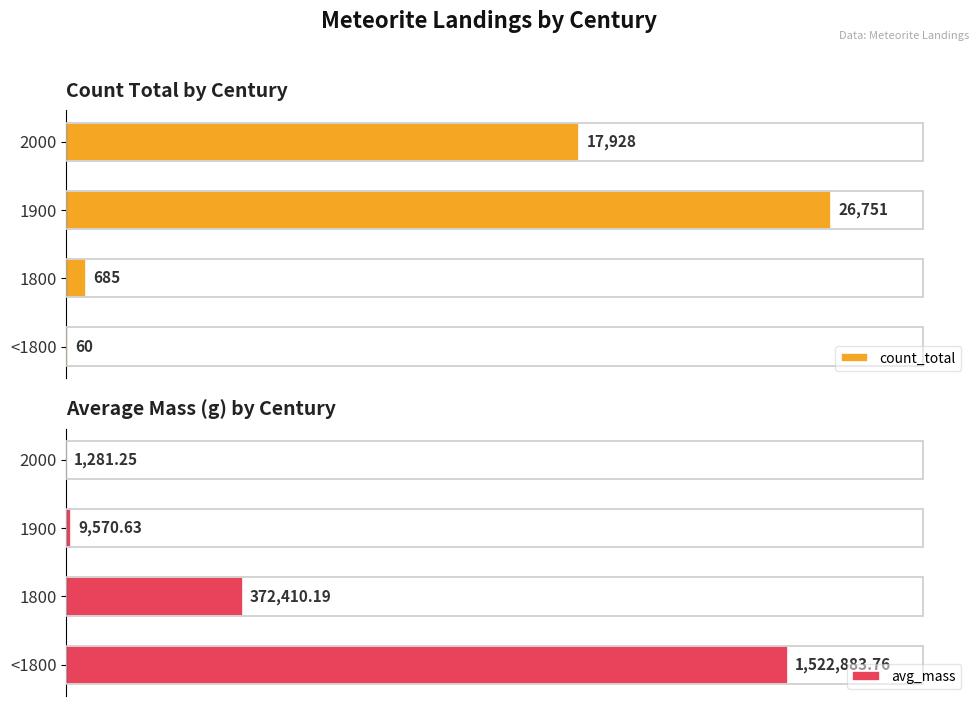

Which series changed the most between 1800 and 1900?

avg_mass